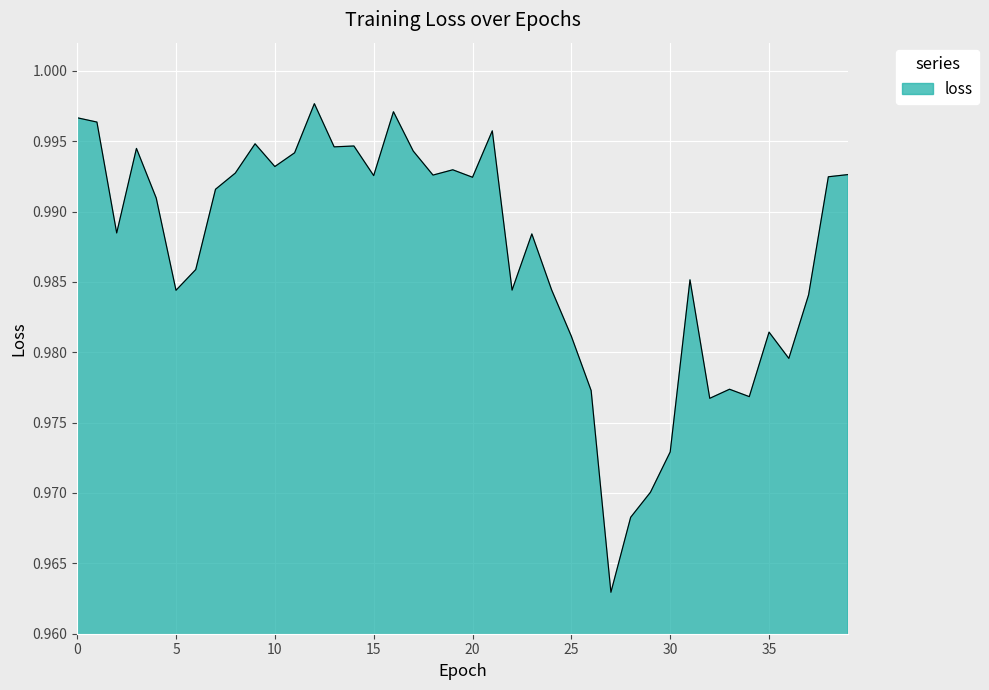

Reading left to right, extract all data points from this chart.

0=1.0	1=1.0	2=1.0	3=1.0	4=1.0	5=1.0	6=1.0	7=1.0	8=1.0	9=1.0	10=1.0	11=1.0	12=1.0	13=1.0	14=1.0	15=1.0	16=1.0	17=1.0	18=1.0	19=1.0	20=1.0	21=1.0	22=1.0	23=1.0	24=1.0	25=1.0	26=1.0	27=1.0	28=1.0	29=1.0	30=1.0	31=1.0	32=1.0	33=1.0	34=1.0	35=1.0	36=1.0	37=1.0	38=1.0	39=1.0